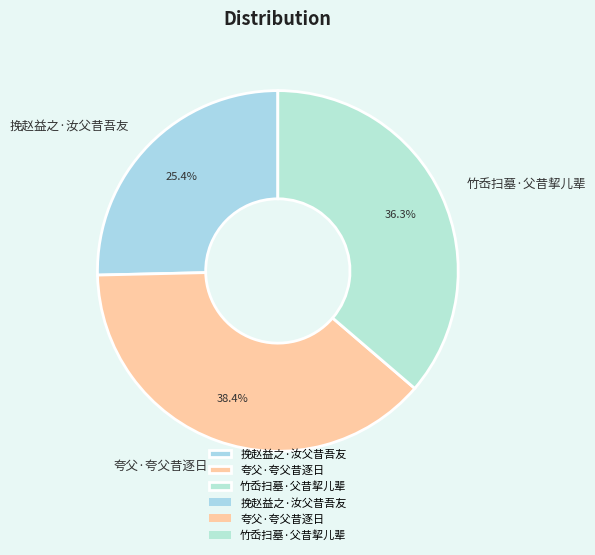

To the nearest percent, what is the average slice percentage?

33%